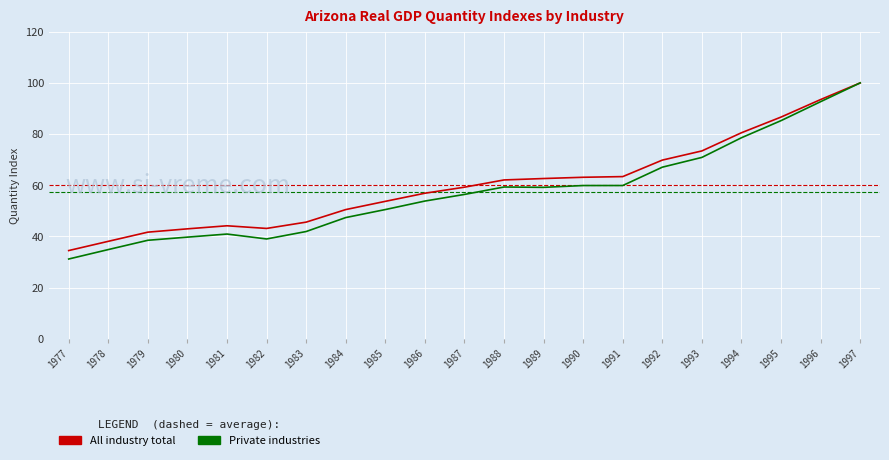

Which category has the lowest value across all series?

1977